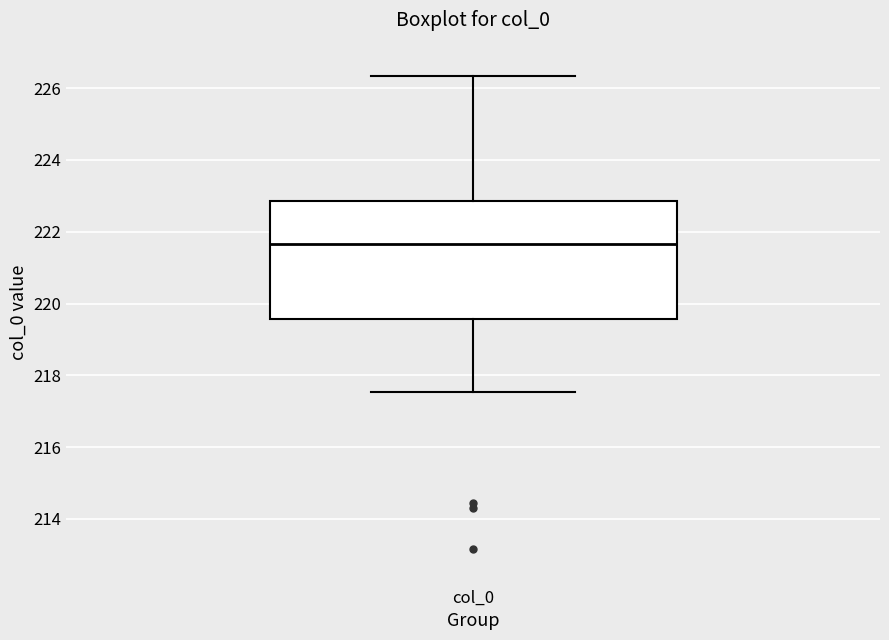

Transcribe this box plot: give where the median line is, the range the box spans, and where the two whiskers end, as read against the y-axis. The values are not printed on the chart, so give them approximately, as read against the axis.

median 221.6, box 219.6 to 222.8, whiskers 217.6 to 226.4